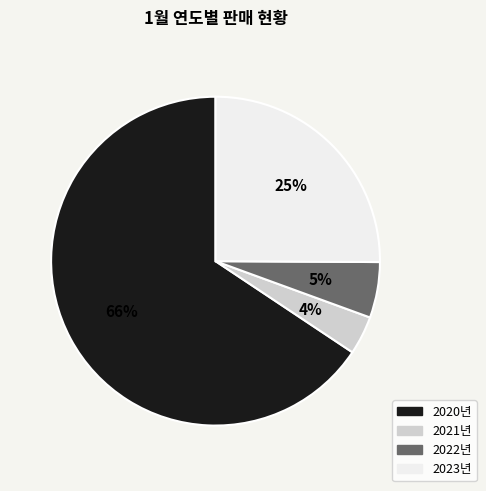

To the nearest percent, what is the combined percentage of 2020년 and 2022년?

71%